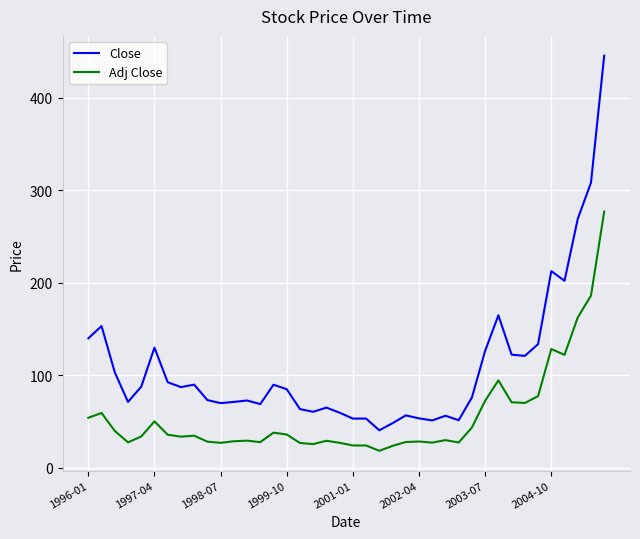

True or false: Close and Adj Close cross at least once.

False